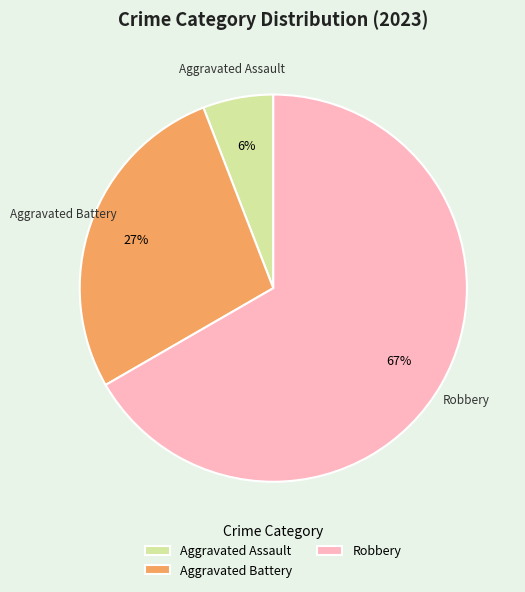

To the nearest percent, what is the difference between the largest and smallest slice percentages?

61%